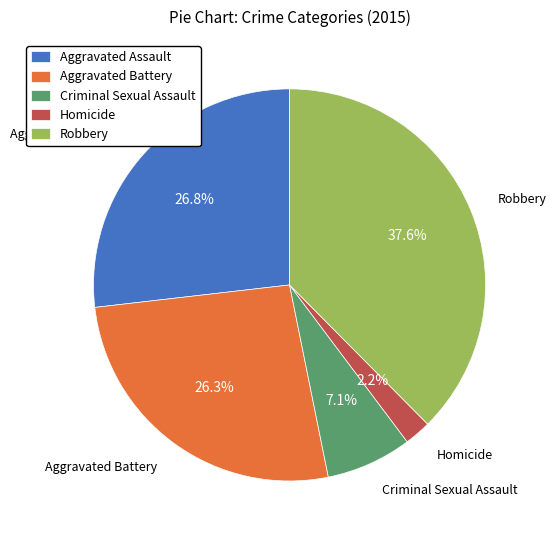

How many slices are in this pie chart?

5